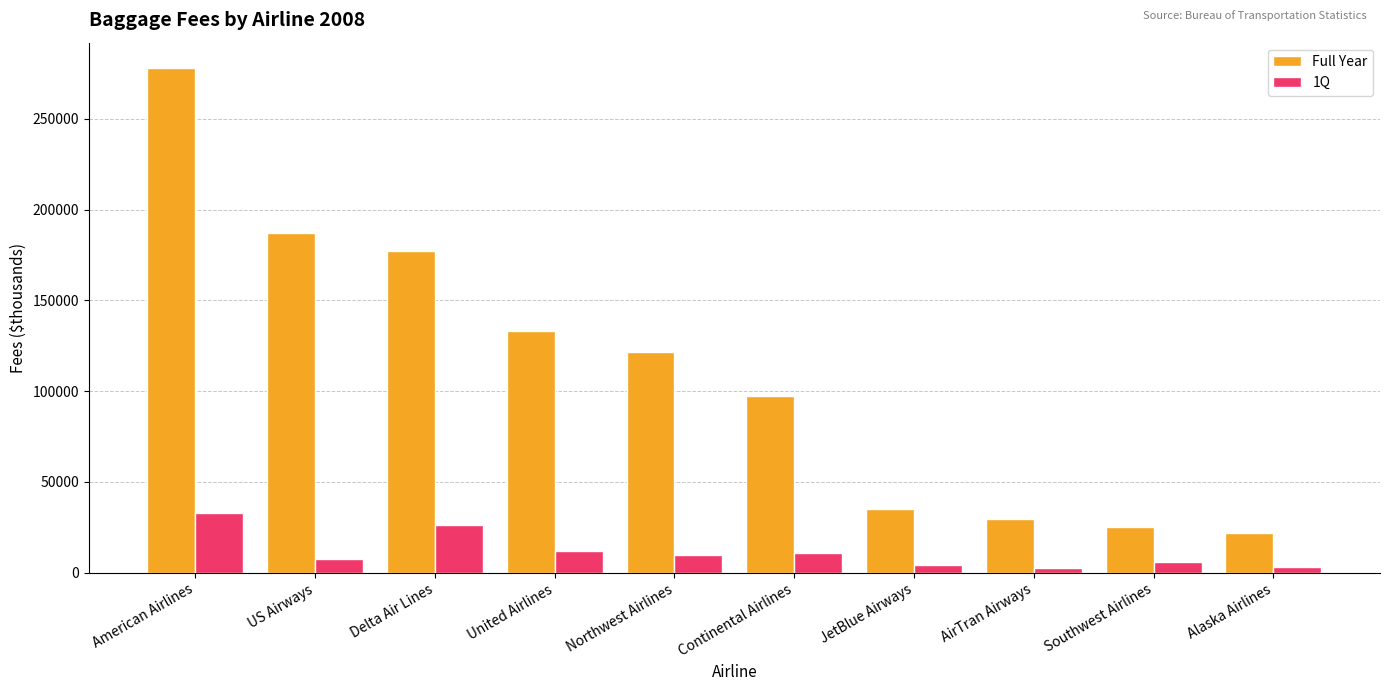

Which series has the largest range (max minus min)?

Full Year